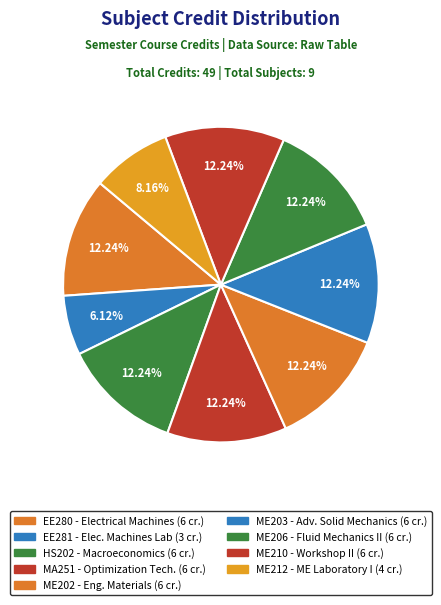

To the nearest percent, what portion does ME206 represent?

12%